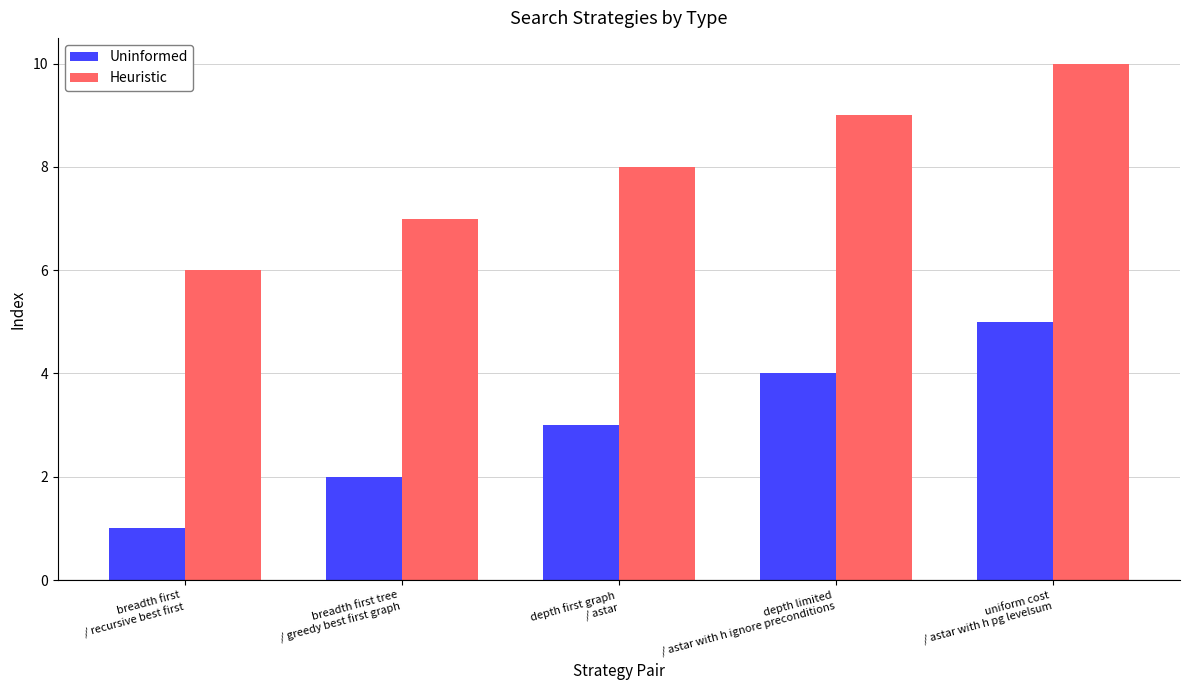

How many series are shown in this chart?

2